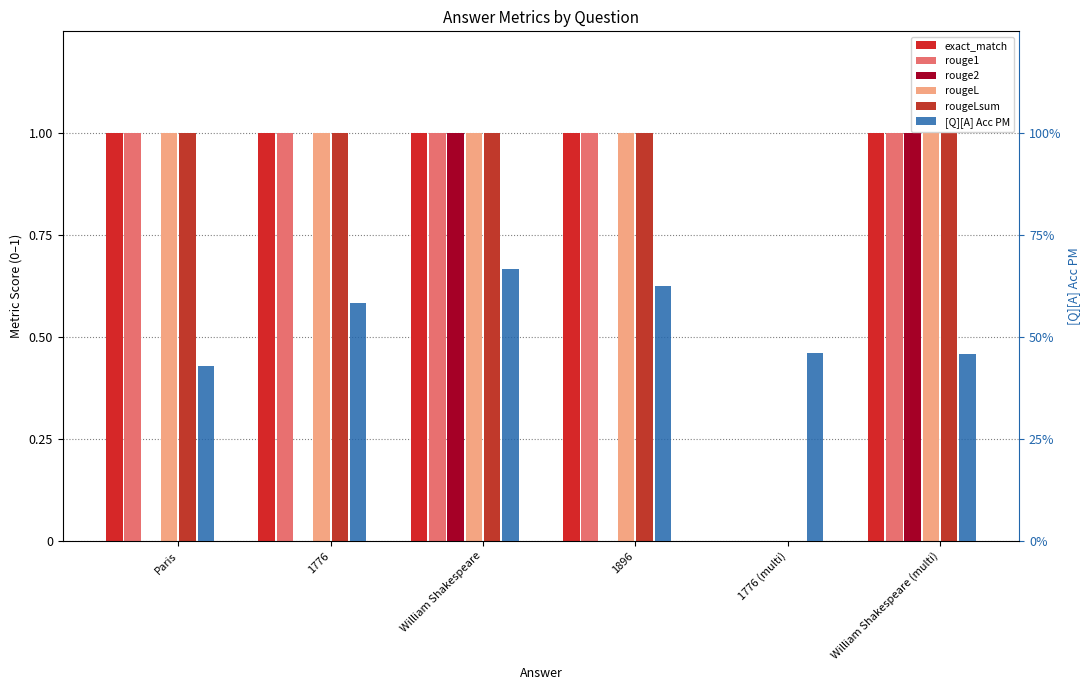

How many bars are there in each group?

6